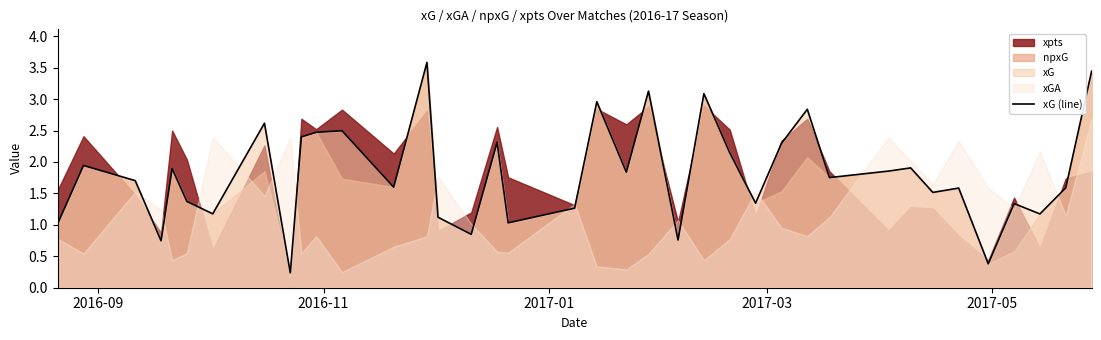

How many data points are above 1?

33